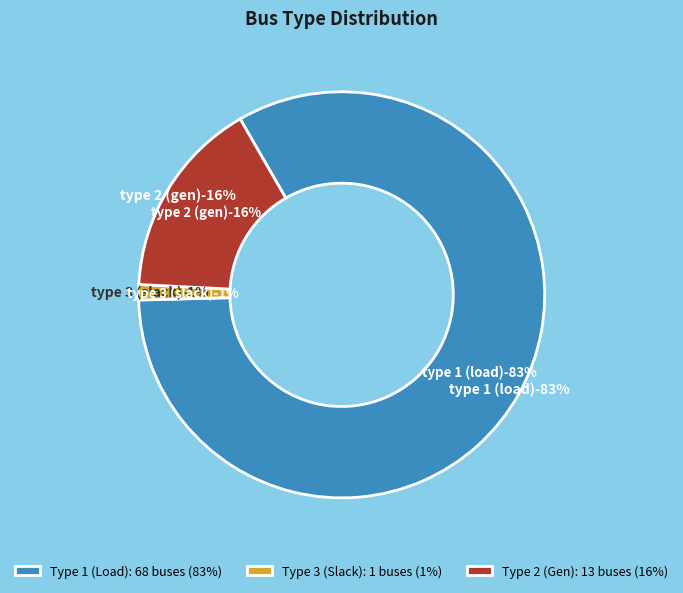

Is it true that Type 1 is 83% of the pie?

True